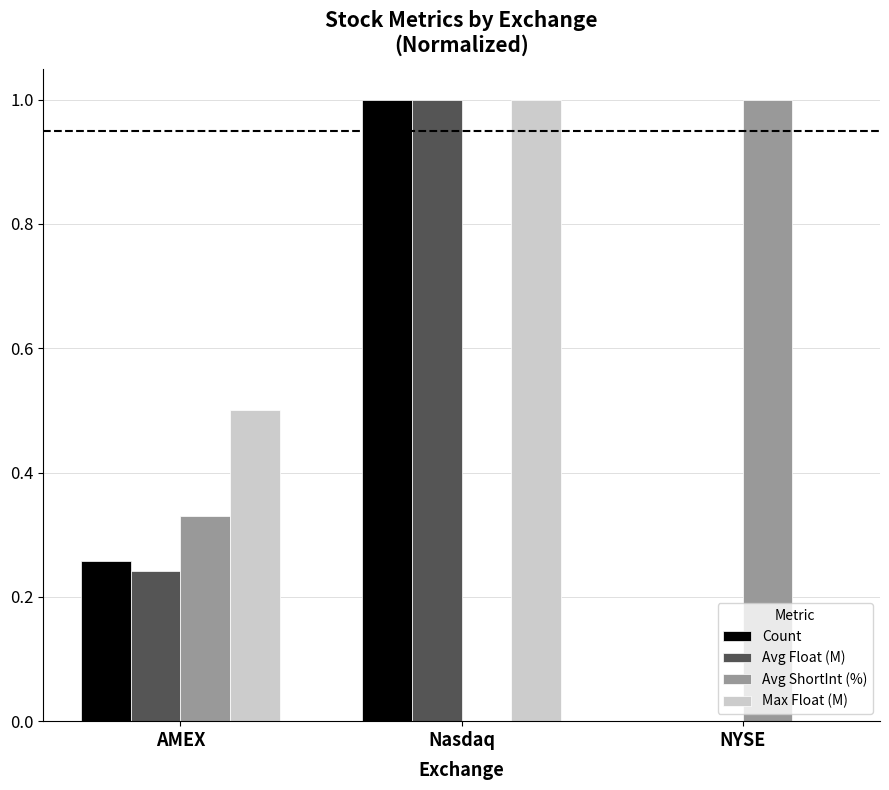

Which series has the largest total across all categories?

Max Float (M)